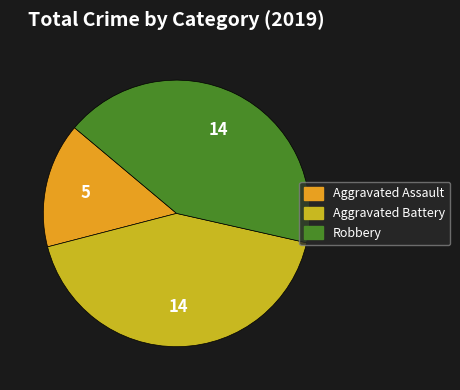

Does any single category account for the majority?

No